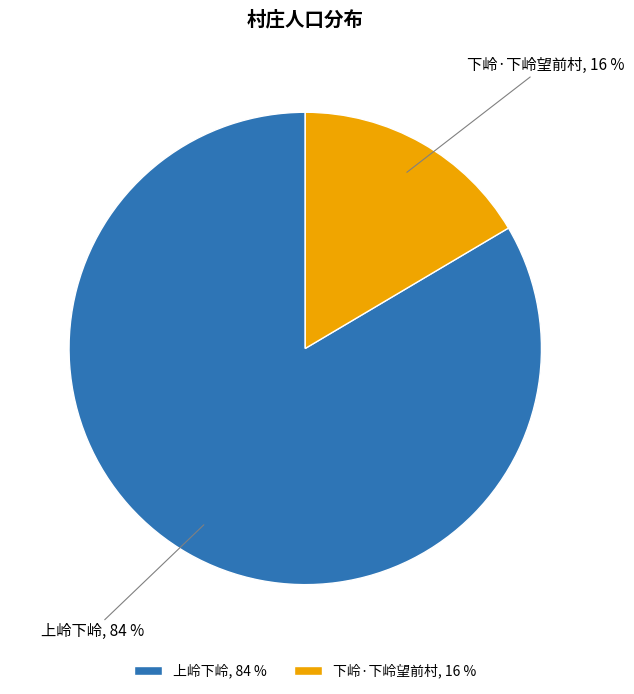

To the nearest percent, what is the combined percentage of 下岭·下岭望前村, 16 % and 上岭下岭, 84 %?

100%